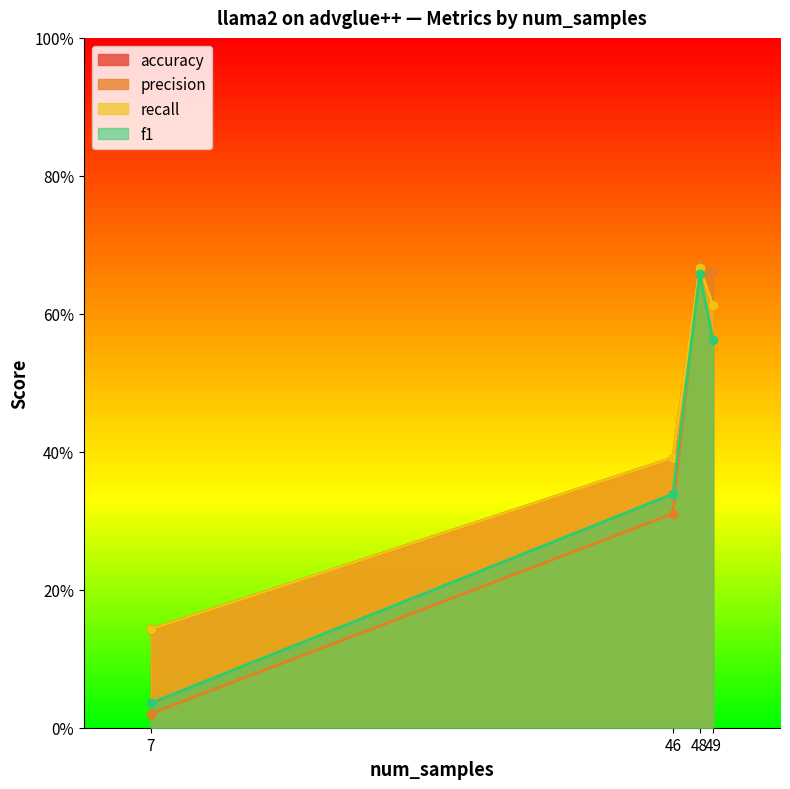

True or false: precision has more than 2 interior local peaks.

False